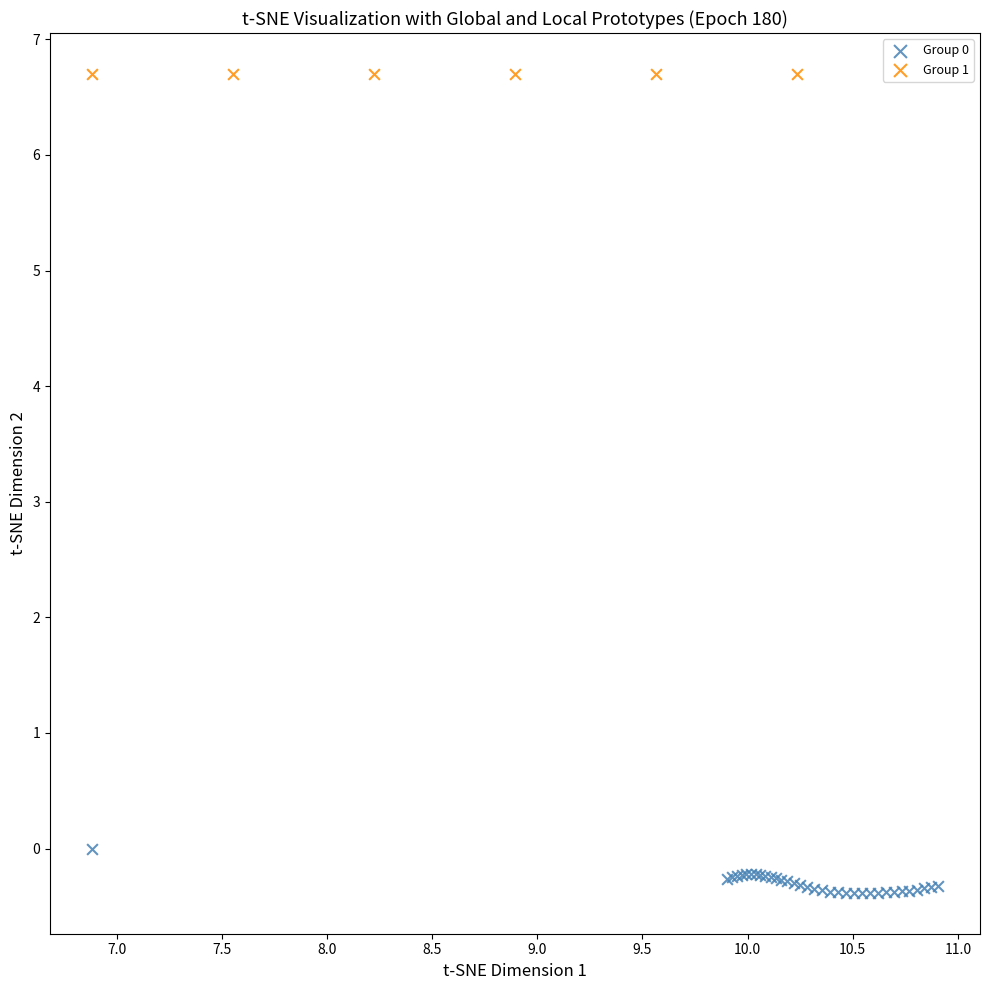

Which series contains the highest Y value?

Group 1